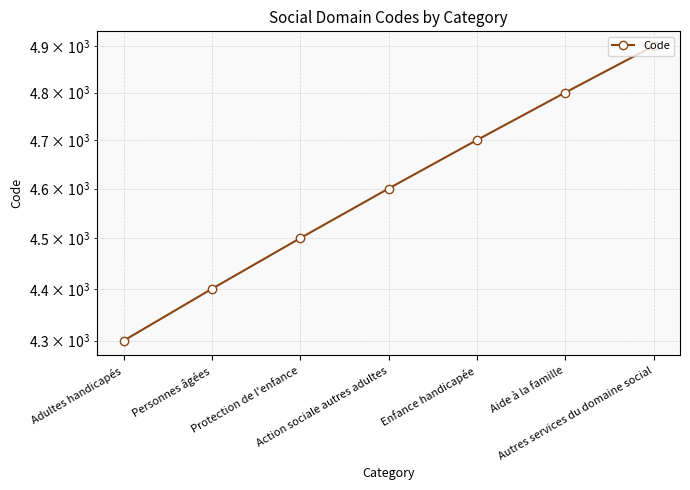

Which category has the highest value across all series?

Autres services du domaine social